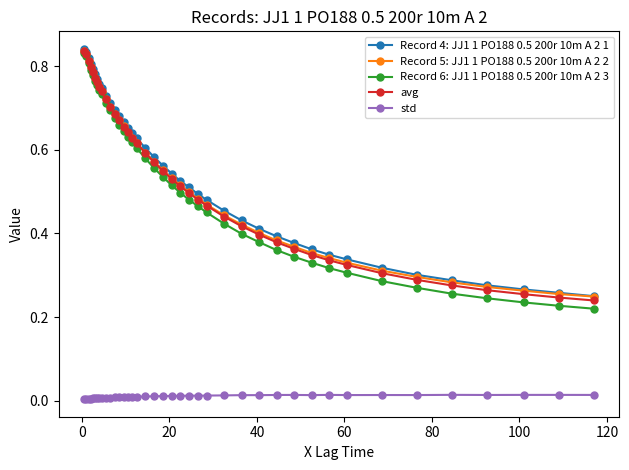

True or false: avg and std cross at least once.

False